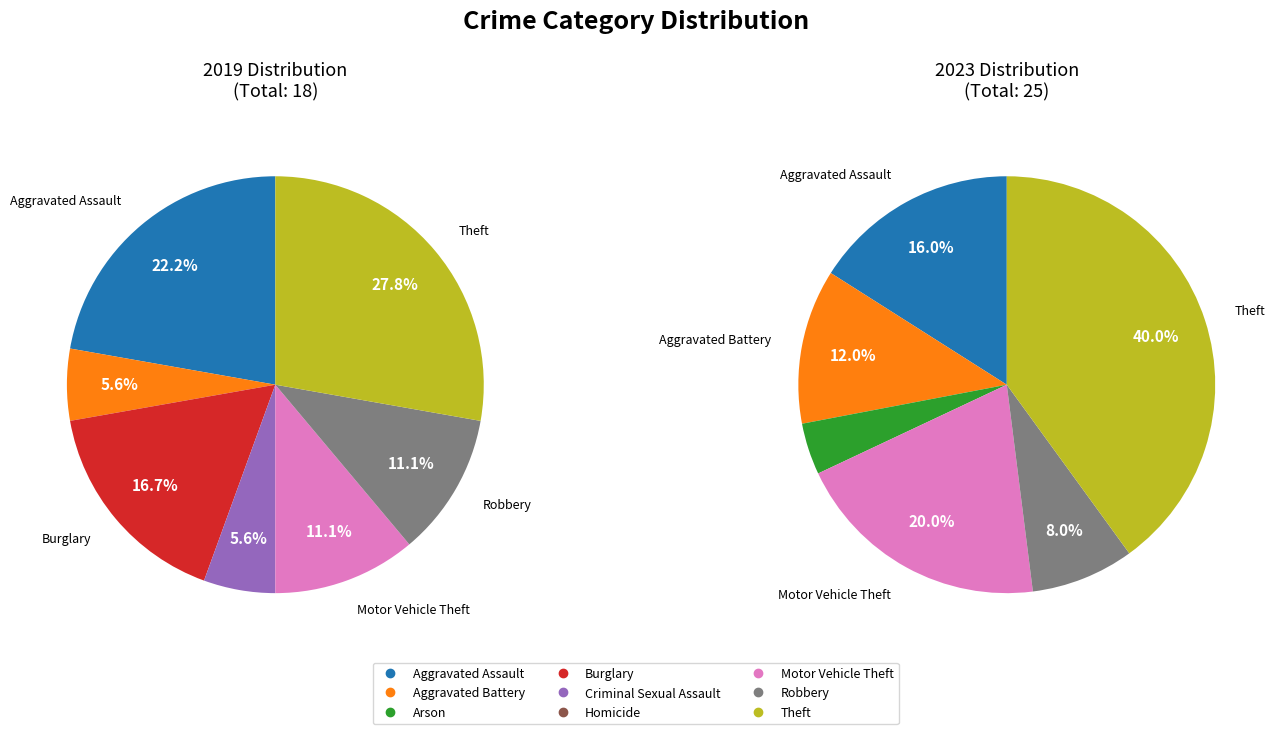

Which category has the smallest portion of the pie?

Arson